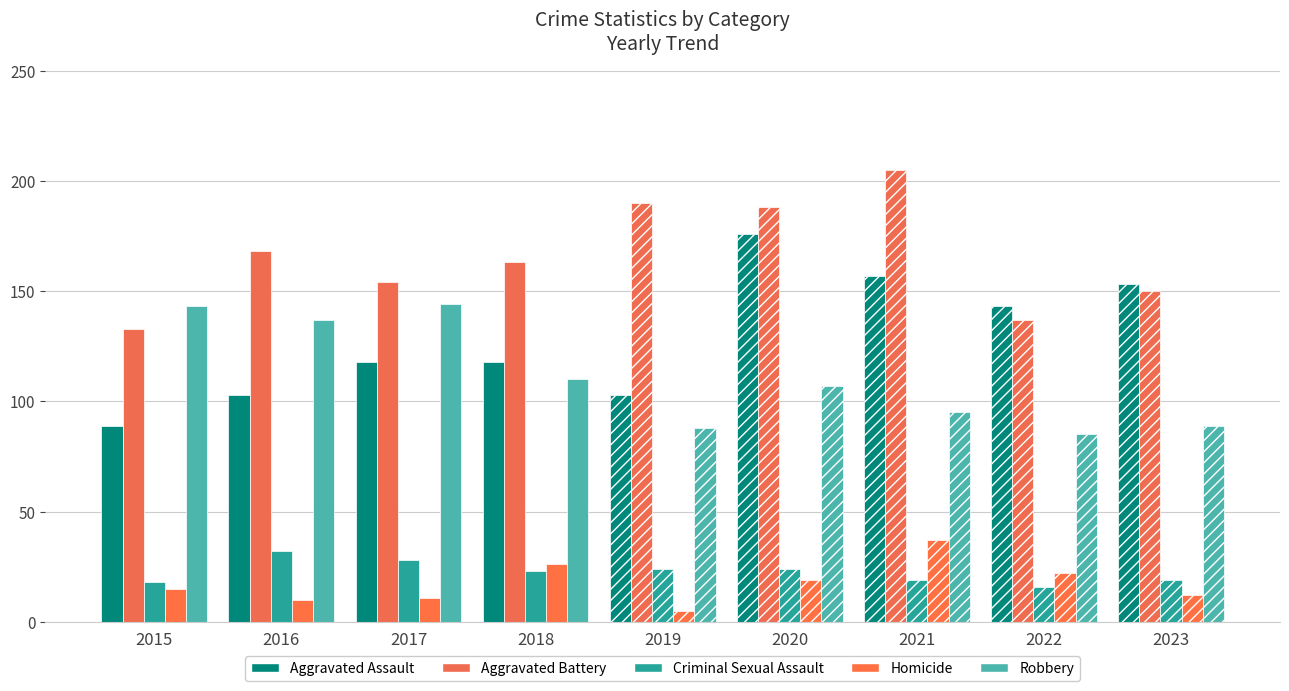

What is the difference between the highest and lowest values at 2019?

185